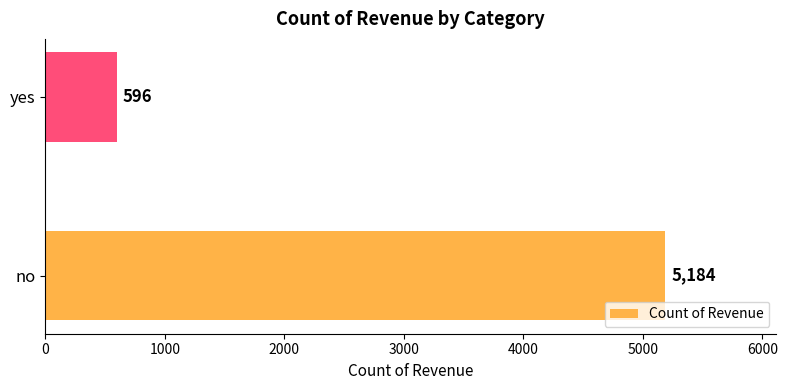

What is the greatest value displayed?

5184